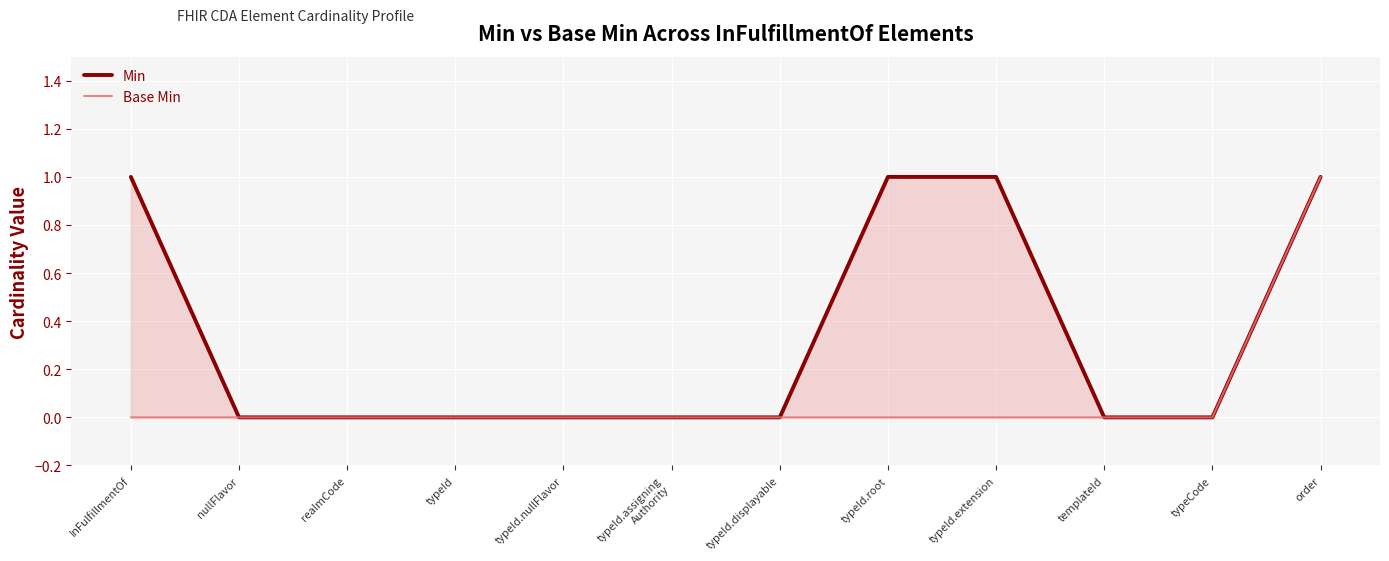

Read the Min value at typeId.root.

1